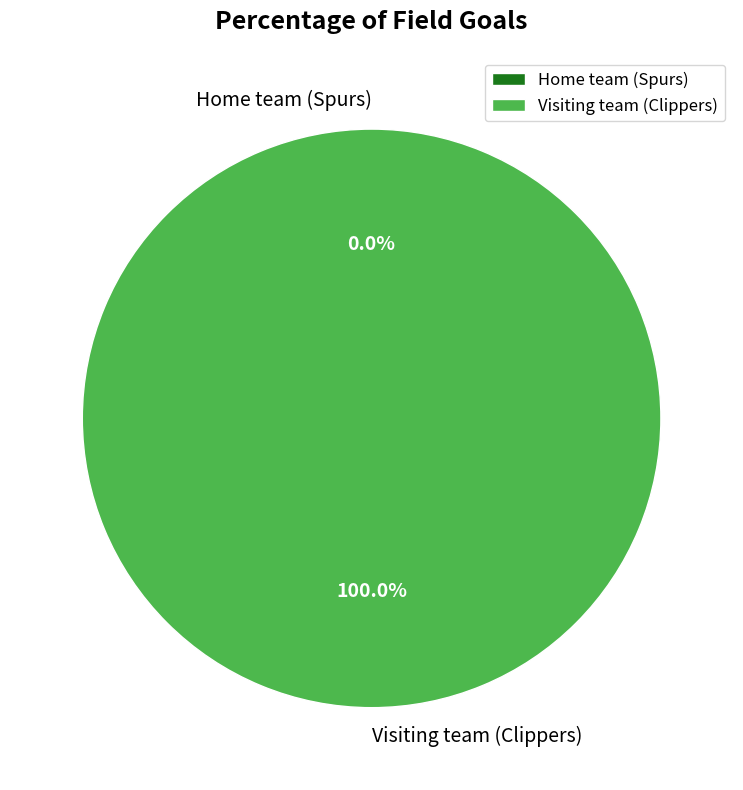

What percentage is NOT represented by Home team (Spurs)?

100.0%